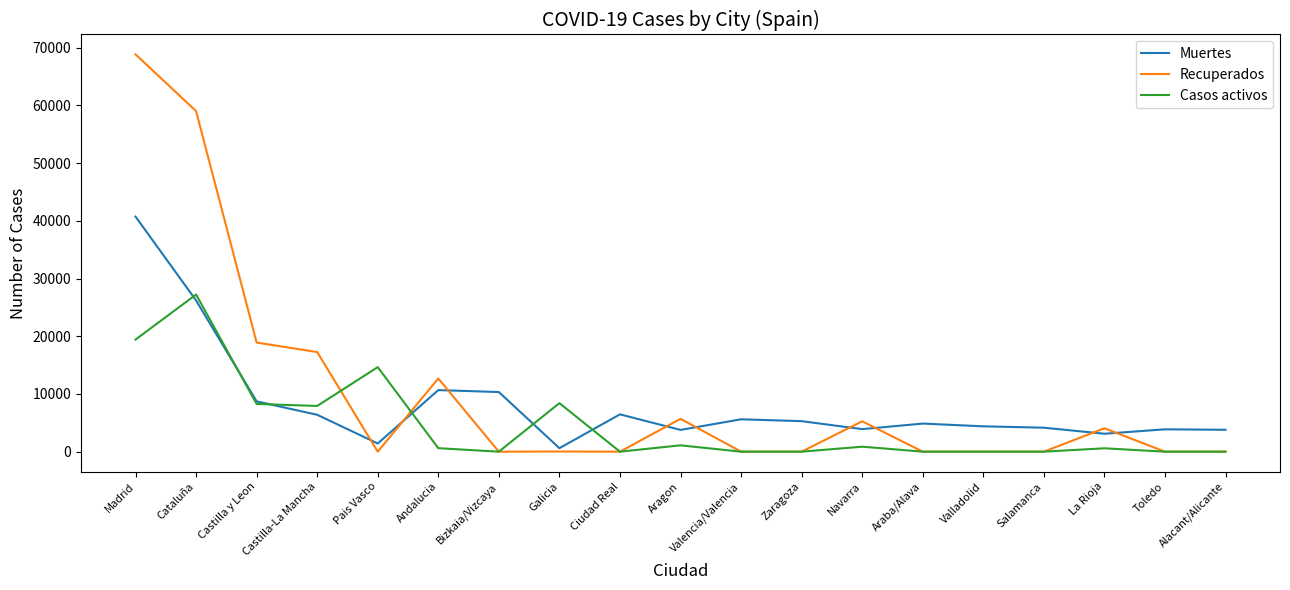

At which label is Muertes closest to 20670?

Cataluña